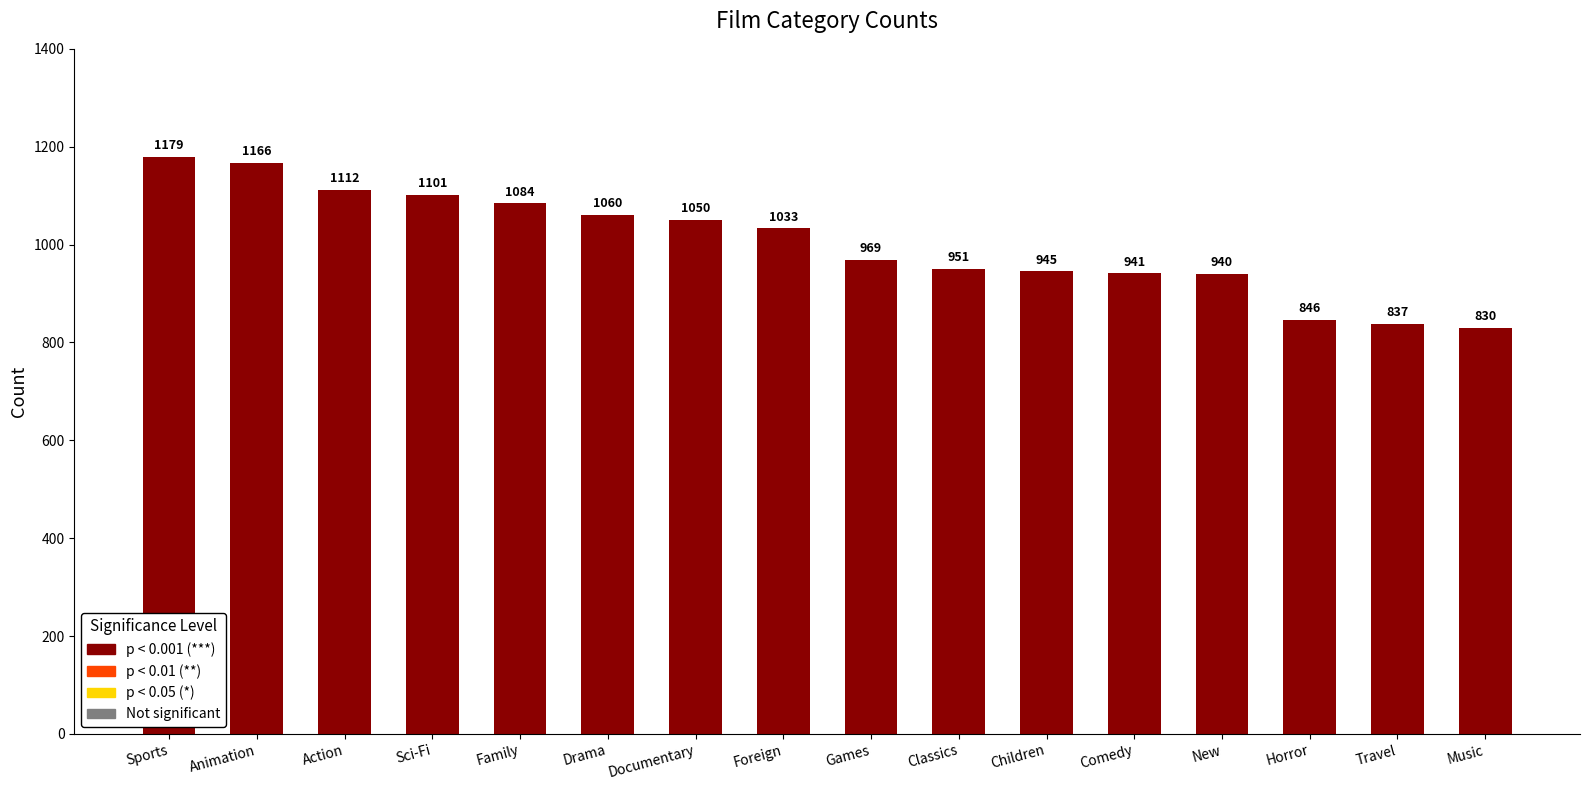

What is the difference between the values at Sci-Fi and Foreign?

68